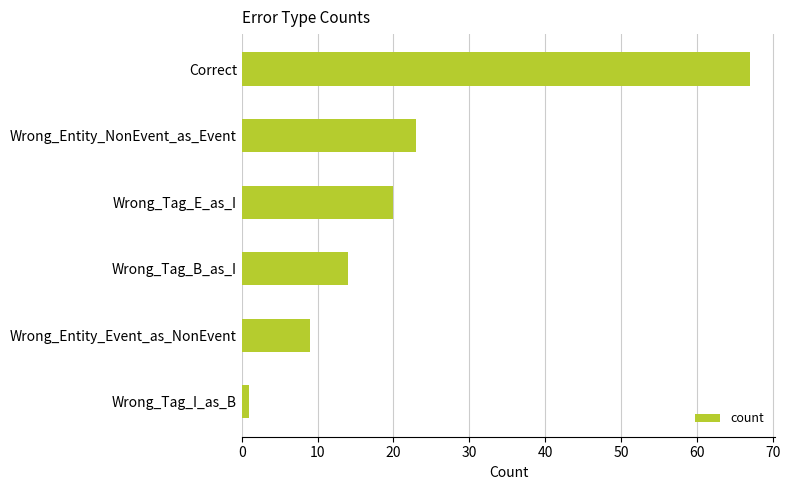

Reading top to bottom, extract all data points from this chart.

67	23	20	14	9	1